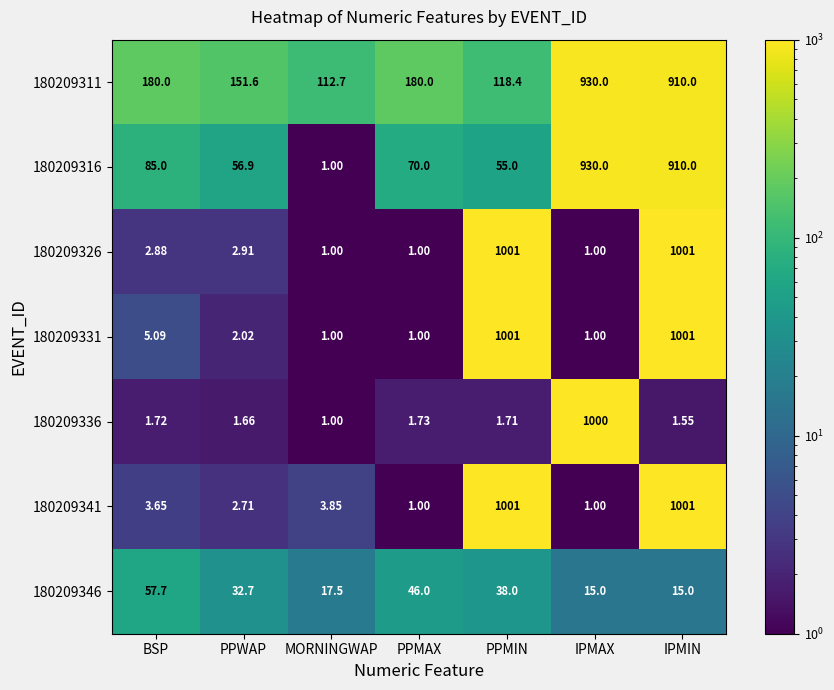

Which category has the highest value in the 180209316 series?

IPMAX